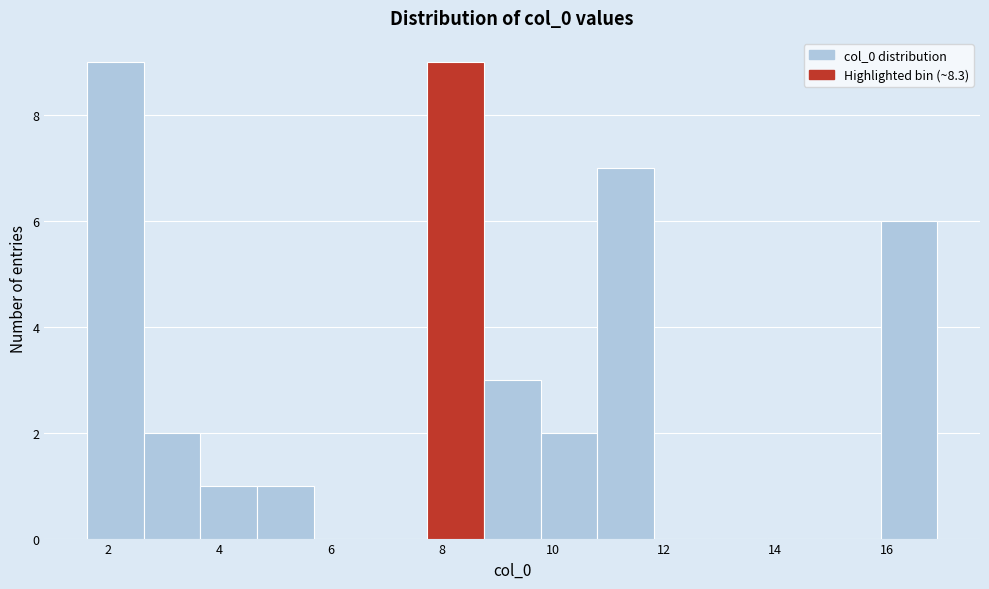

How tall is the bar that spans 3.6 to 4.6 on the x-axis? Neither the bar edges nor the heights are printed on the chart, so give them approximately, as read against the axes.

1